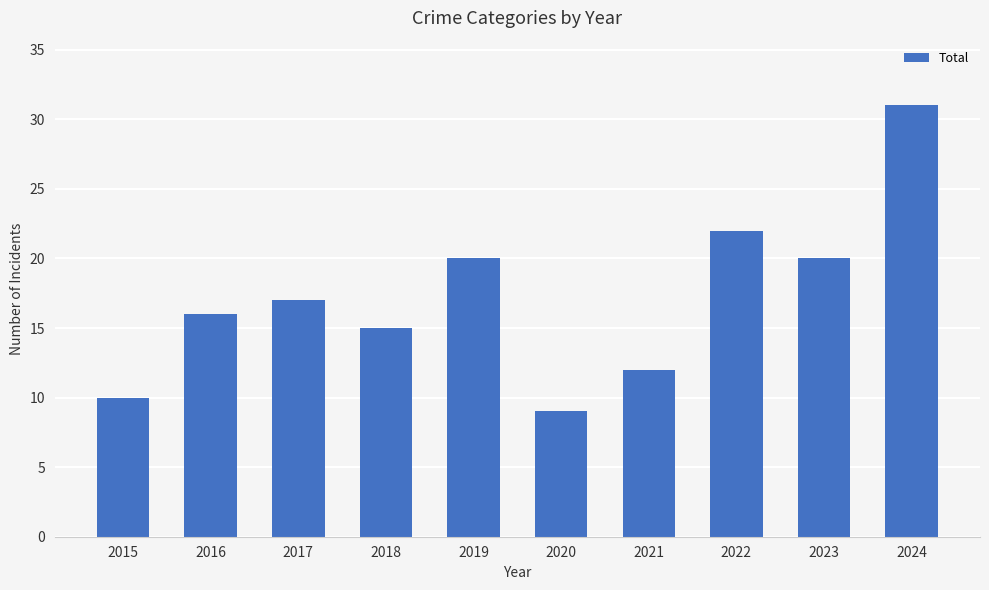

What is the value of the 2nd bar from the left?

16